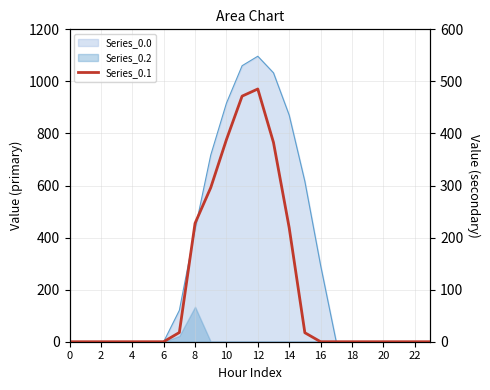

True or false: there are more than 1 points higher than both neighbors.

False